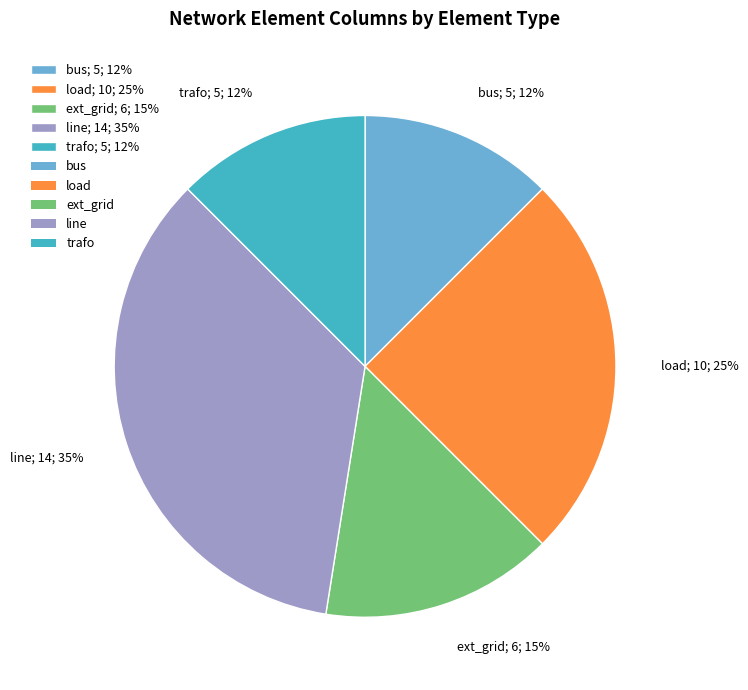

To the nearest percent, what is the average slice percentage?

20%